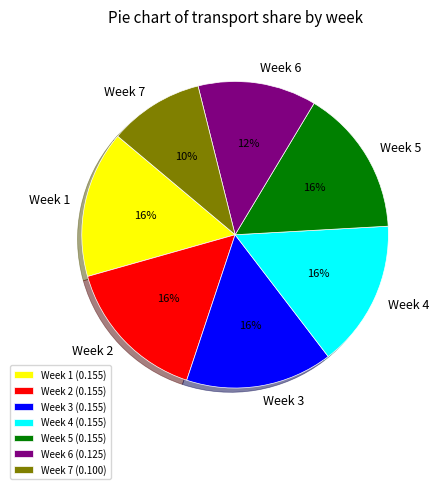

Count the number of slices in the pie.

7